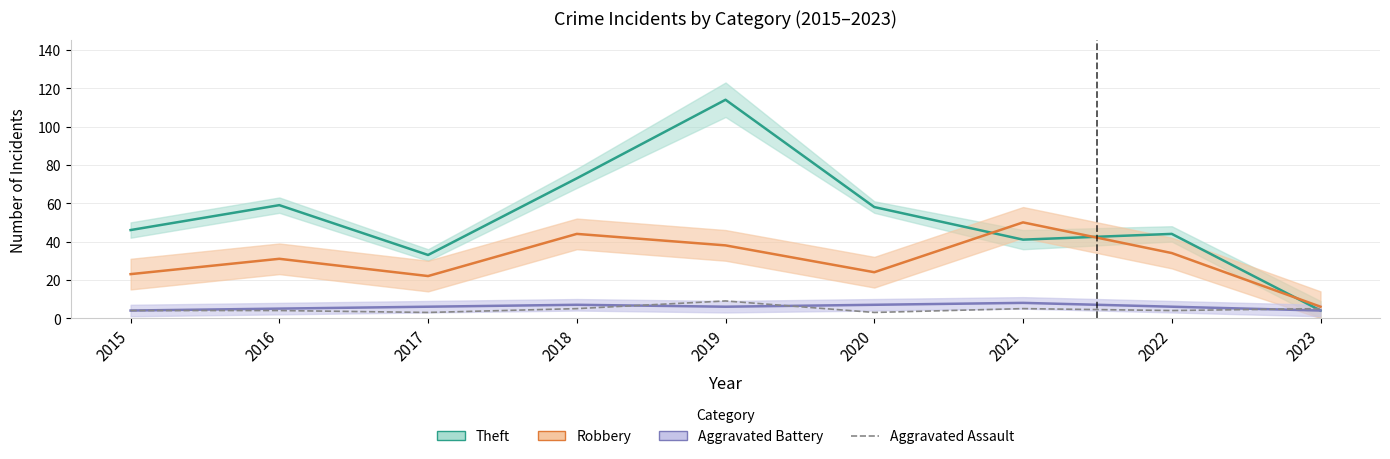

What is the difference between the Robbery values at 2015 and 2018?

21